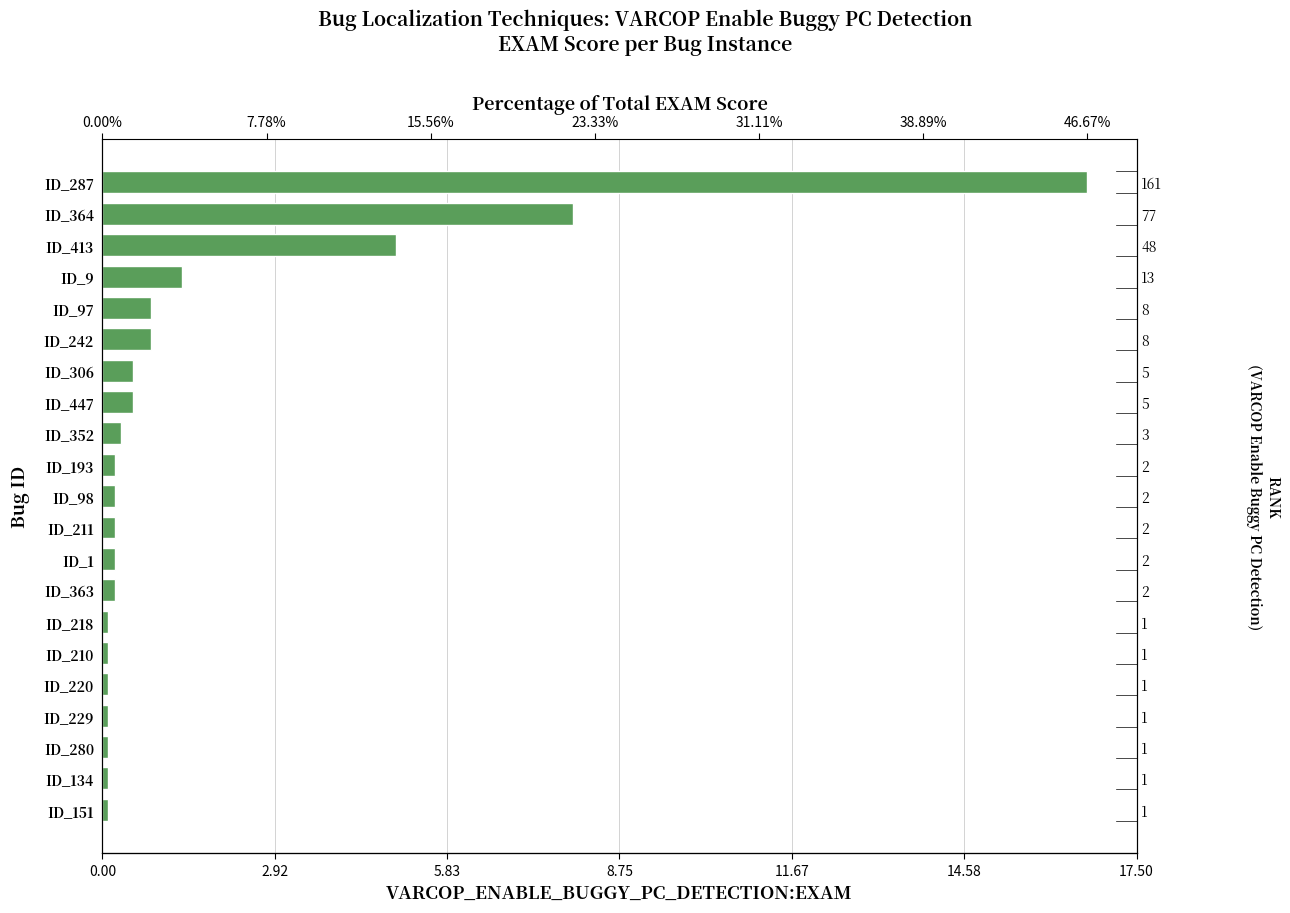

Reading left to right, transcribe all the data shown in this chart.

0.1	0.1	0.1	0.1	0.1	0.1	0.1	0.2	0.2	0.2	0.2	0.2	0.3	0.5	0.5	0.8	0.8	1.3	5.0	8.0	16.7